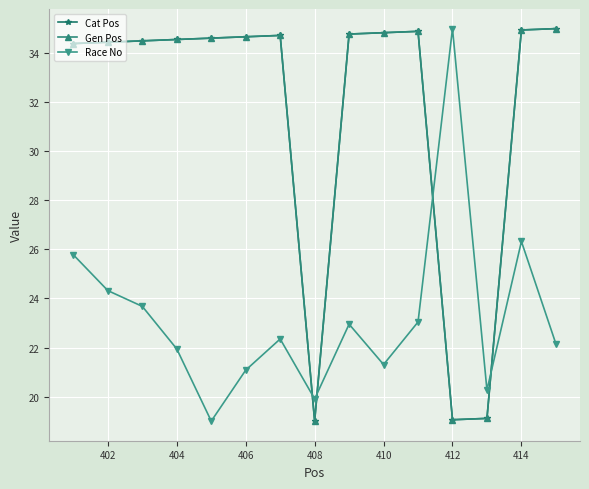

Does the chart have visible grid lines?

Yes